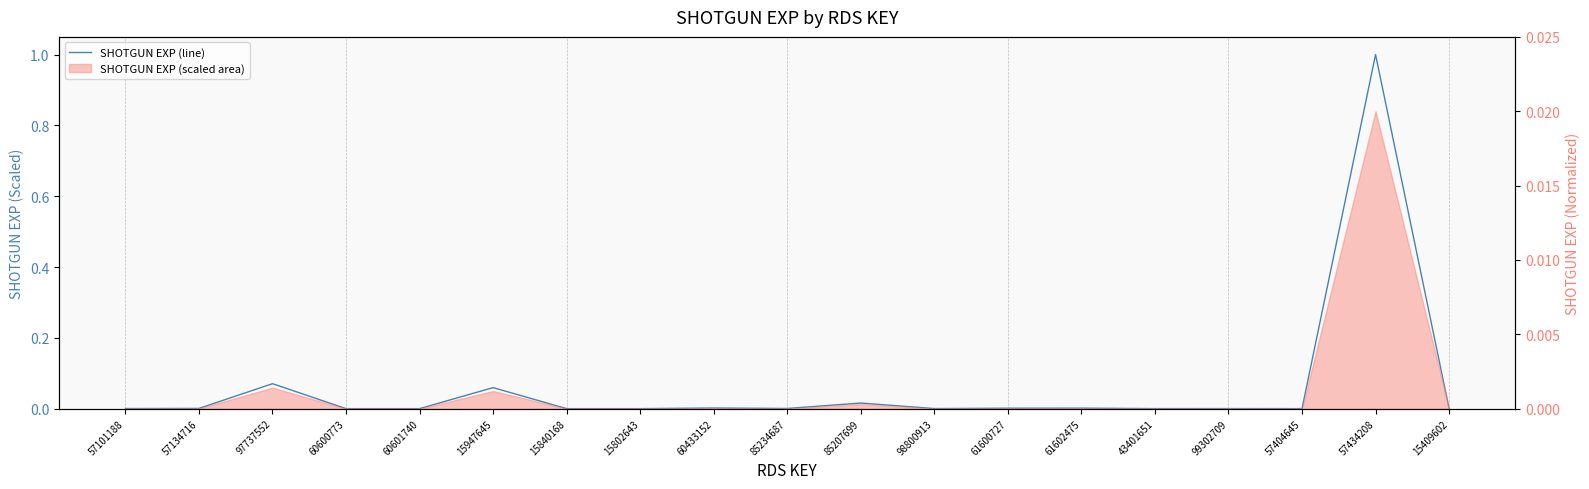

True or false: the data shows -0.7 at 57404645.

False